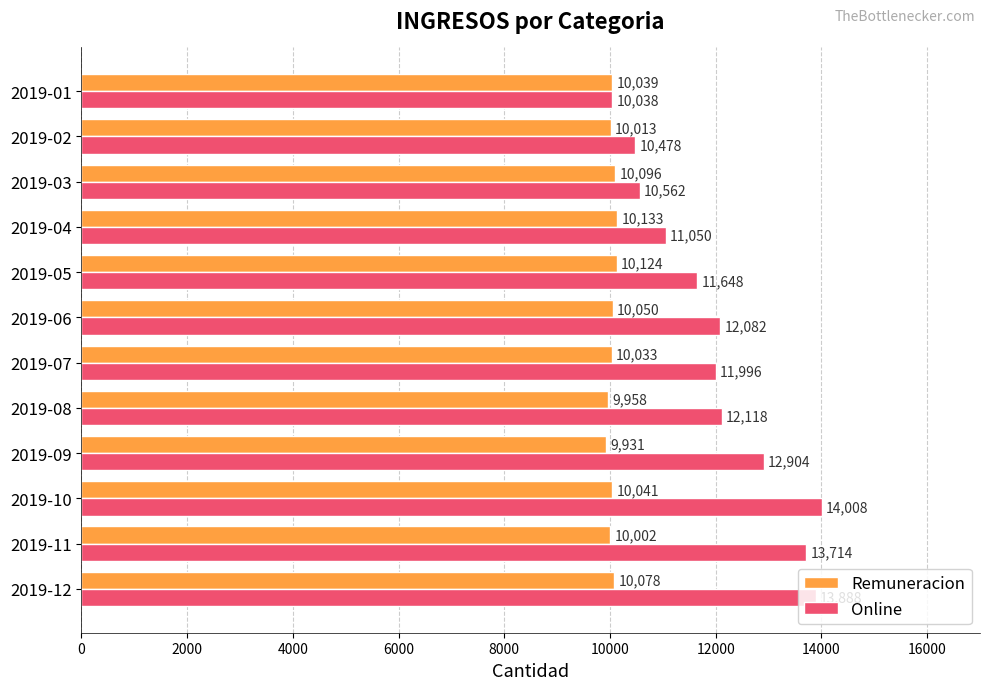

True or false: Remuneracion has a value of 9931 at 2019-09.

True